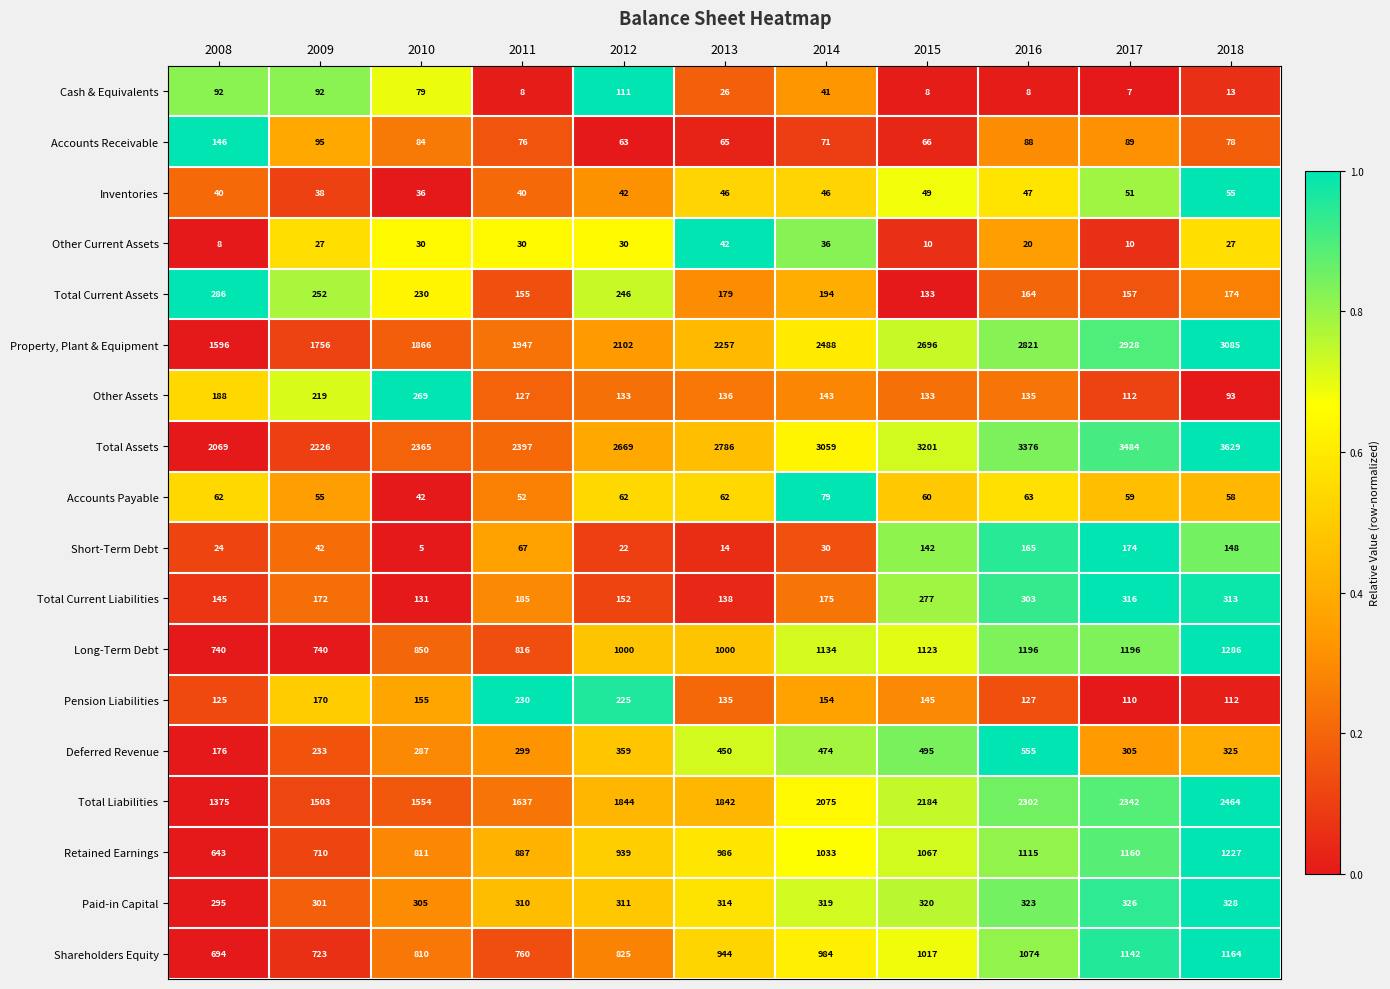

What is the difference between the maximum and minimum values in the Other Current Assets series?

34